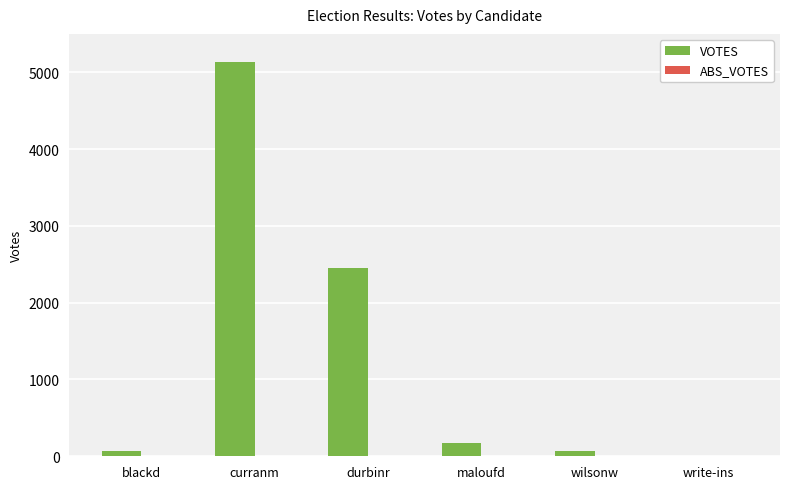

The chart shows a value of 5140 at curranm. True or false?

True